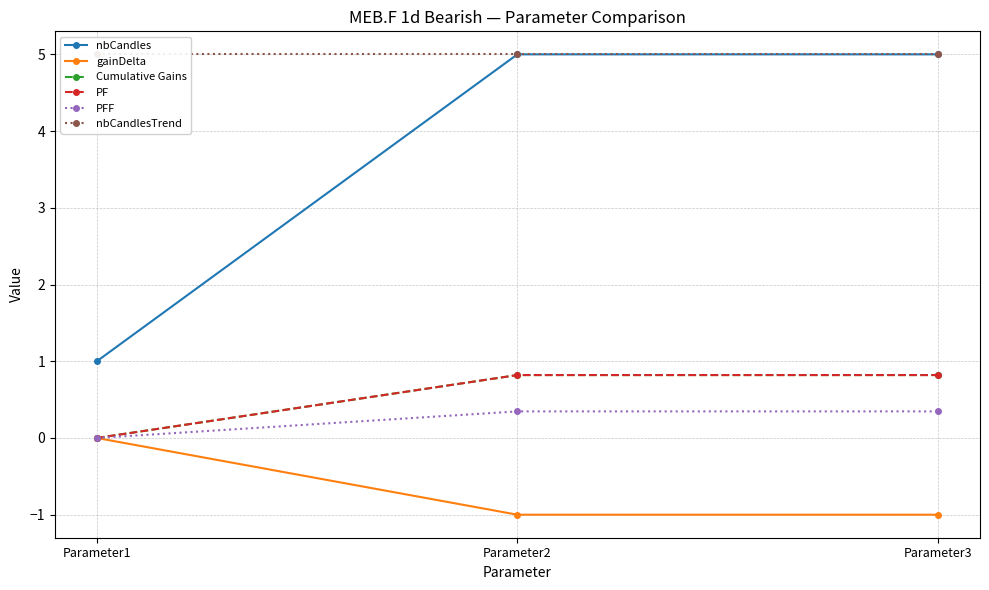

How many lines are shown in the chart?

6